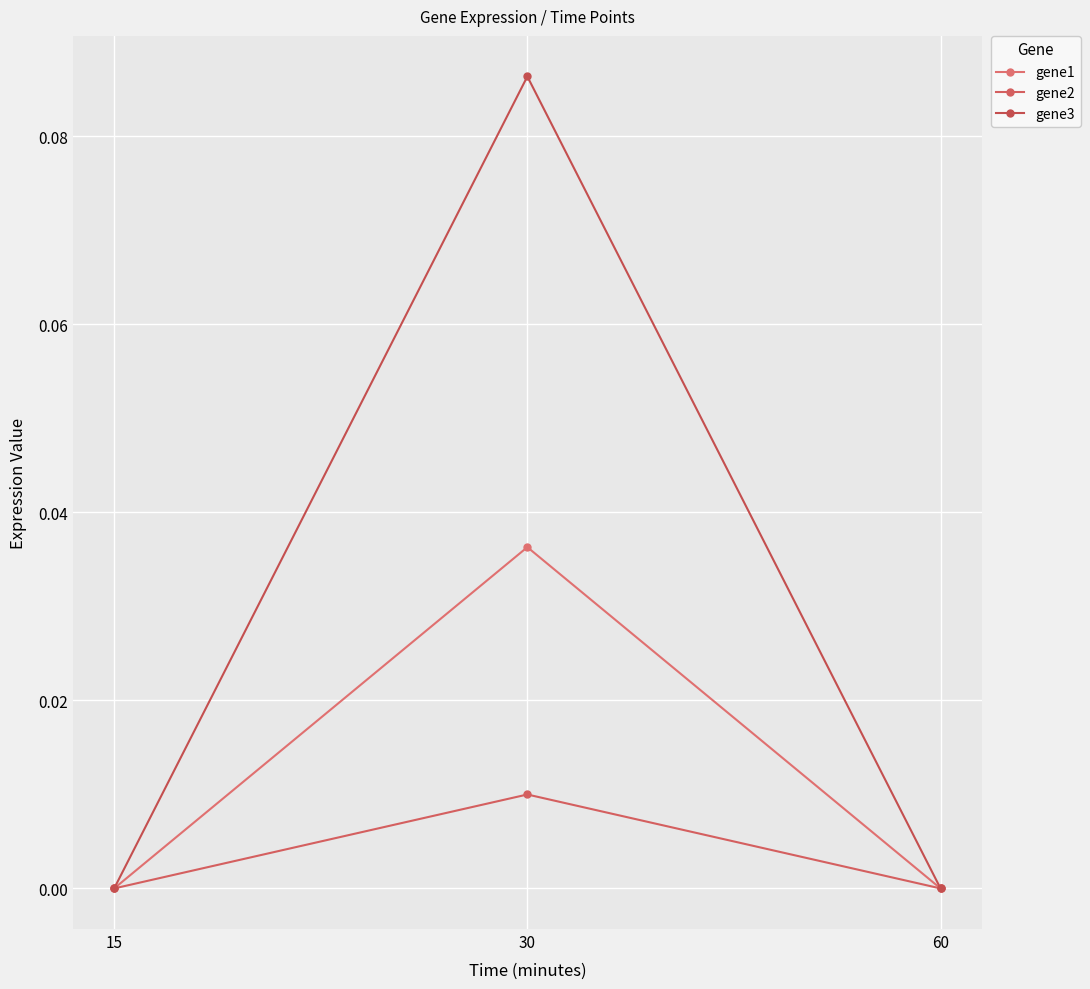

Reading left to right, list all the values displayed in this chart.

gene1: 15=0.0	30=0.0	60=0.0
gene2: 15=0.0	30=0.0	60=0.0
gene3: 15=0.0	30=0.1	60=0.0